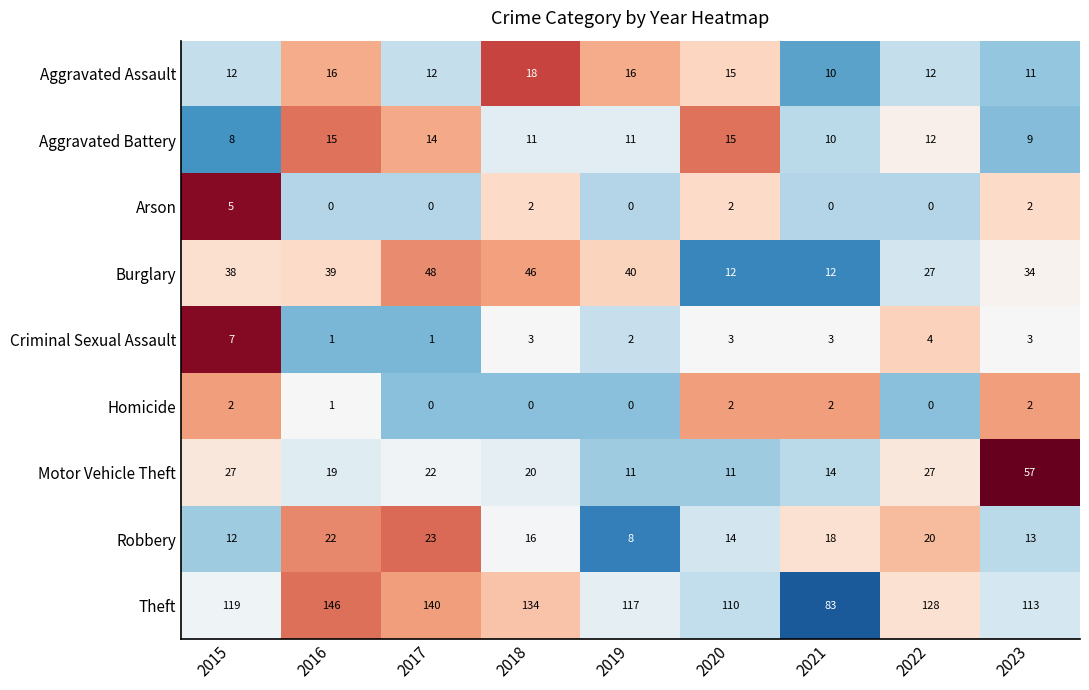

What is the difference between the highest and lowest values at 2021?

83